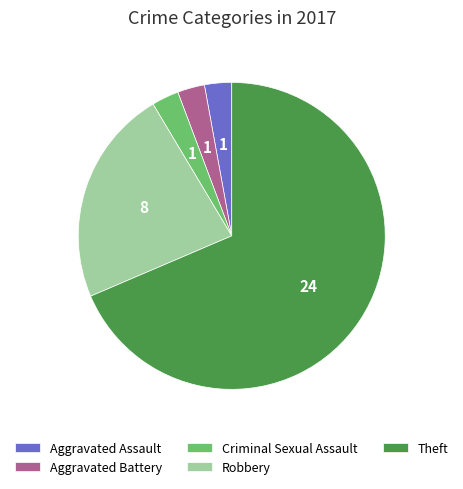

Combined, do Theft and Aggravated Battery account for over 50%?

Yes